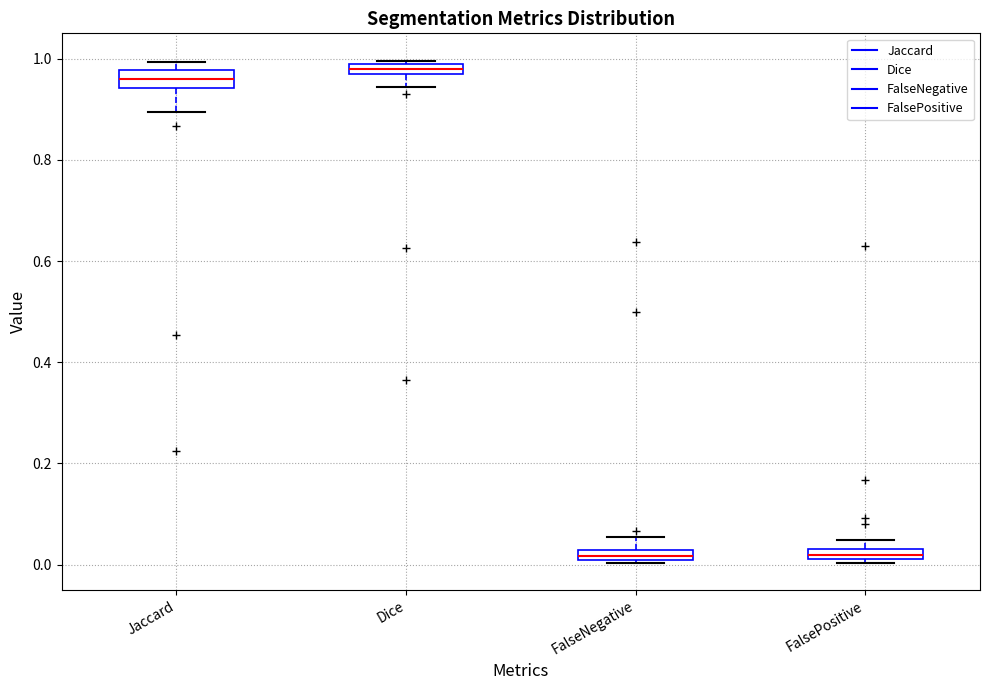

Where is the lower edge of the box for FalseNegative on the y-axis? The values are not printed on the chart, so give them approximately, as read against the axis.

0.00